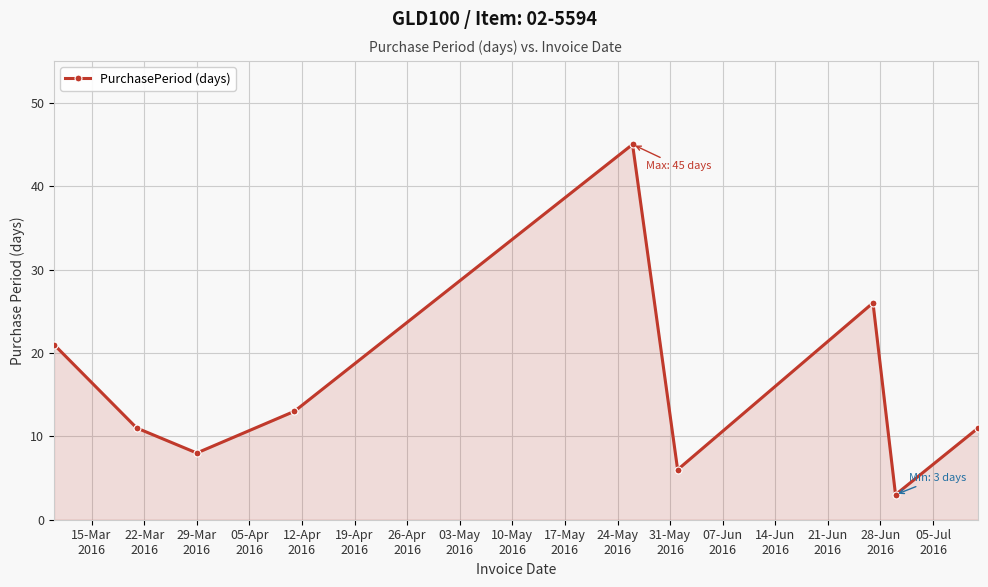

What is the difference between the maximum and second lowest values?

39